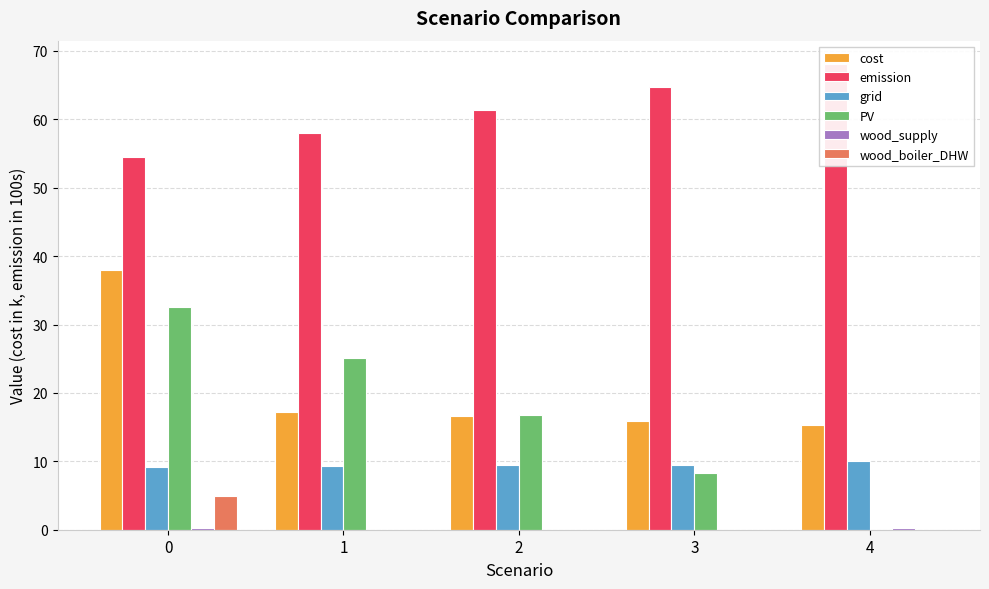

Reading left to right, transcribe all the data shown in this chart.

cost: 0=38.0	1=17.2	2=16.6	3=16.0	4=15.3
emission: 0=54.6	1=57.9	2=61.3	3=64.7	4=68.1
grid: 0=9.2	1=9.3	2=9.4	3=9.5	4=10.0
PV: 0=32.6	1=25.1	2=16.7	3=8.4	4=0.0
wood_supply: 0=0.3	1=0.0	2=0.0	3=0.0	4=0.3
wood_boiler_DHW: 0=5.0	1=0.0	2=0.0	3=0.0	4=0.0